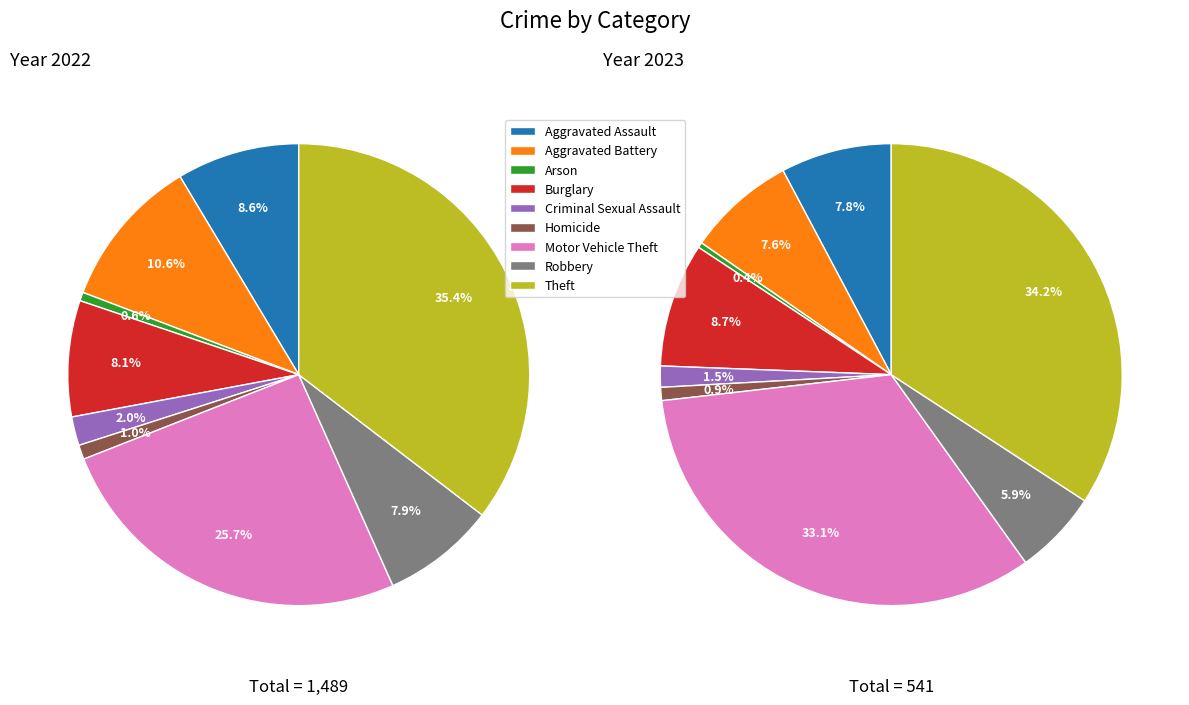

To the nearest percent, what is the difference between the values_2022 and 7 slice percentages?

2%